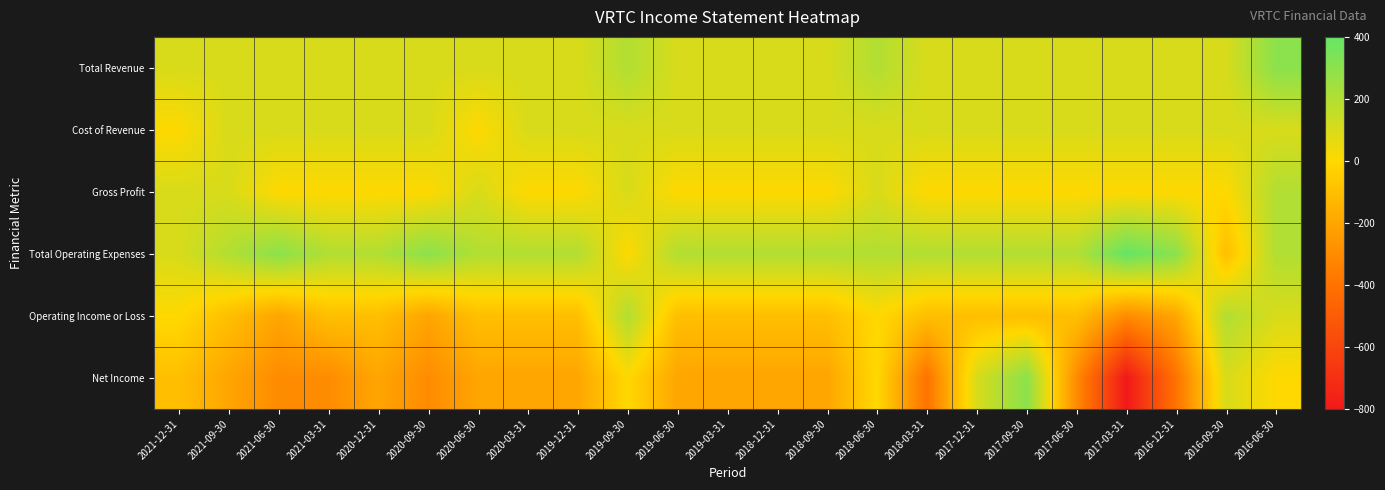

Reading right to left, what are all the values shown in this chart?

Total Revenue: 2016-06-30=300	2016-09-30=100	2016-12-31=100	2017-03-31=100	2017-06-30=100	2017-09-30=100	2017-12-31=100	2018-03-31=100	2018-06-30=200	2018-09-30=100	2018-12-31=100	2019-03-31=100	2019-06-30=100	2019-09-30=200	2019-12-31=100	2020-03-31=100	2020-06-30=100	2020-09-30=100	2020-12-31=100	2021-03-31=100	2021-06-30=100	2021-09-30=100	2021-12-31=100
Cost of Revenue: 2016-06-30=100	2016-09-30=100	2016-12-31=100	2017-03-31=100	2017-06-30=100	2017-09-30=100	2017-12-31=100	2018-03-31=100	2018-06-30=100	2018-09-30=100	2018-12-31=100	2019-03-31=100	2019-06-30=100	2019-09-30=100	2019-12-31=100	2020-03-31=100	2020-06-30=0	2020-09-30=100	2020-12-31=100	2021-03-31=100	2021-06-30=100	2021-09-30=100	2021-12-31=0
Gross Profit: 2016-06-30=200	2016-09-30=0	2016-12-31=0	2017-03-31=0	2017-06-30=0	2017-09-30=0	2017-12-31=0	2018-03-31=0	2018-06-30=100	2018-09-30=0	2018-12-31=0	2019-03-31=0	2019-06-30=0	2019-09-30=100	2019-12-31=0	2020-03-31=0	2020-06-30=100	2020-09-30=0	2020-12-31=0	2021-03-31=0	2021-06-30=0	2021-09-30=100	2021-12-31=100
Total Operating Expenses: 2016-06-30=200	2016-09-30=-100	2016-12-31=300	2017-03-31=400	2017-06-30=200	2017-09-30=200	2017-12-31=200	2018-03-31=200	2018-06-30=200	2018-09-30=200	2018-12-31=200	2019-03-31=200	2019-06-30=200	2019-09-30=0	2019-12-31=200	2020-03-31=200	2020-06-30=200	2020-09-30=300	2020-12-31=200	2021-03-31=200	2021-06-30=300	2021-09-30=200	2021-12-31=100
Operating Income or Loss: 2016-06-30=100	2016-09-30=200	2016-12-31=-200	2017-03-31=-300	2017-06-30=-100	2017-09-30=-100	2017-12-31=-100	2018-03-31=-100	2018-06-30=0	2018-09-30=-100	2018-12-31=-100	2019-03-31=-100	2019-06-30=-100	2019-09-30=200	2019-12-31=-100	2020-03-31=-100	2020-06-30=-100	2020-09-30=-200	2020-12-31=-100	2021-03-31=-100	2021-06-30=-200	2021-09-30=-100	2021-12-31=0
Net Income: 2016-06-30=0	2016-09-30=100	2016-12-31=-400	2017-03-31=-800	2017-06-30=-300	2017-09-30=300	2017-12-31=100	2018-03-31=-400	2018-06-30=0	2018-09-30=-200	2018-12-31=-200	2019-03-31=-200	2019-06-30=-200	2019-09-30=0	2019-12-31=-200	2020-03-31=-200	2020-06-30=-200	2020-09-30=-300	2020-12-31=-200	2021-03-31=-300	2021-06-30=-300	2021-09-30=-200	2021-12-31=-100